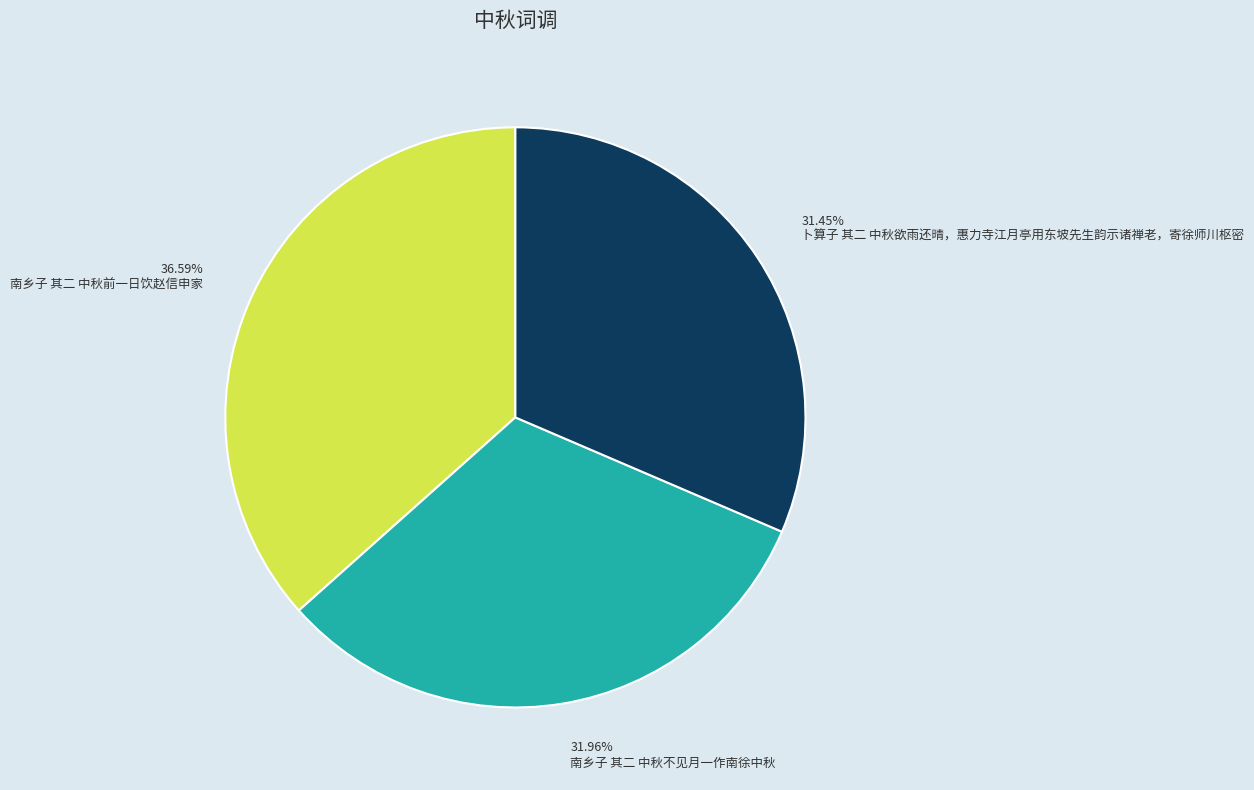

Which category has the smallest portion of the pie?

卜算子 其二 中秋欲雨还晴，惠力寺江月亭用东坡先生韵示诸禅老，寄徐师川枢密